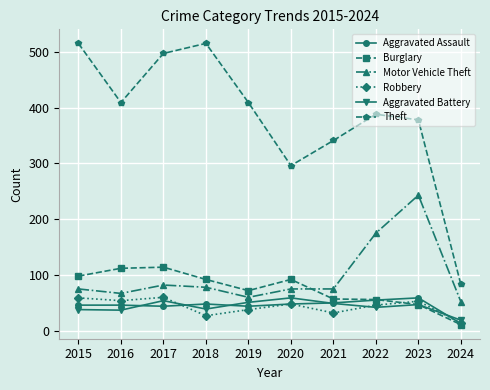

How many intersections are there between Robbery and Aggravated Battery?

3